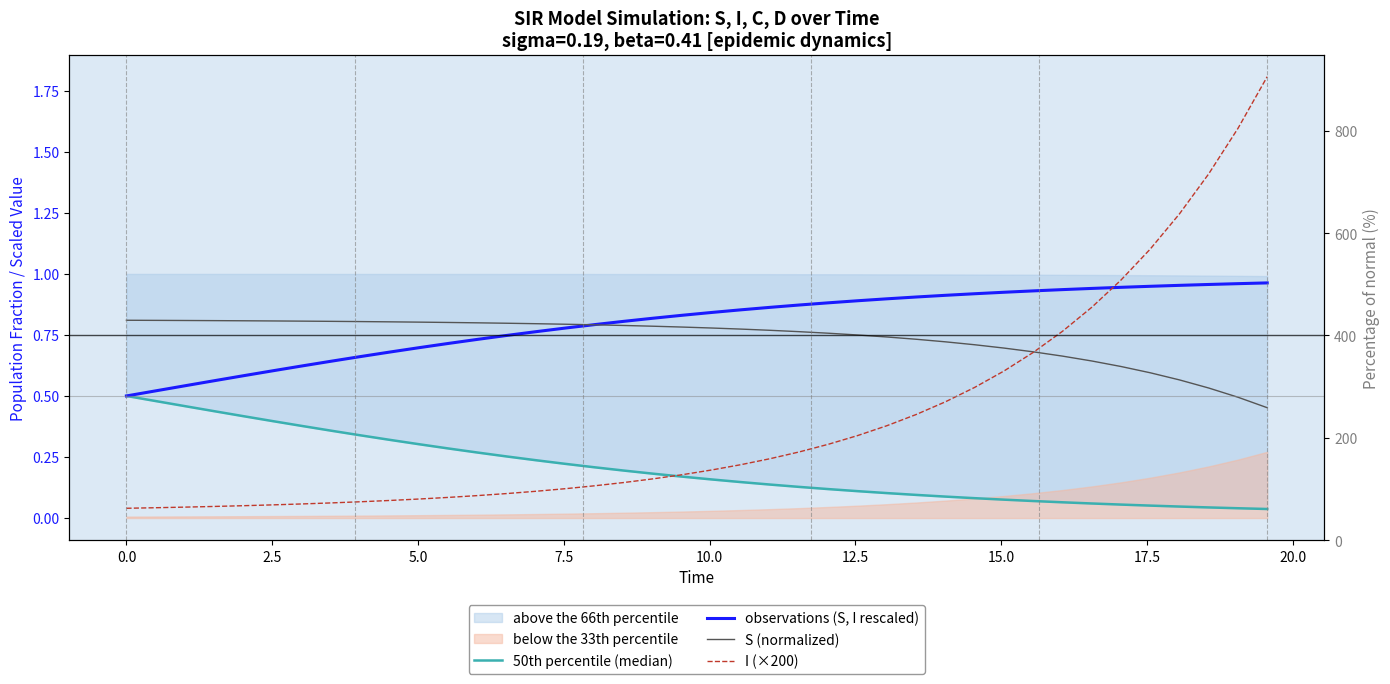

What is the value of the observations (S, I rescaled) point at the 5th from the left?

0.6